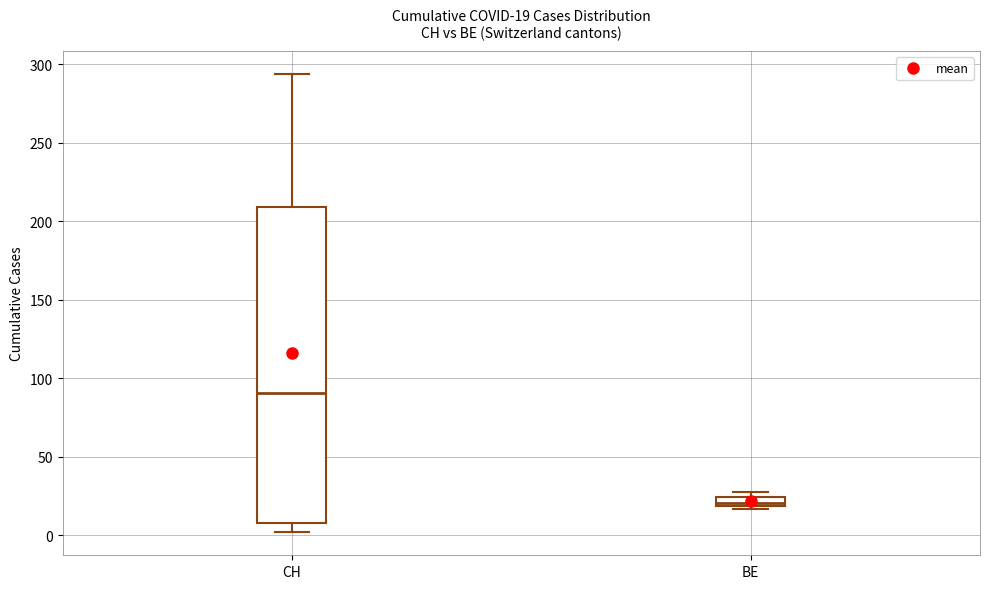

Comparing the boxes themselves (not the whiskers), which one is the tallest?

CH